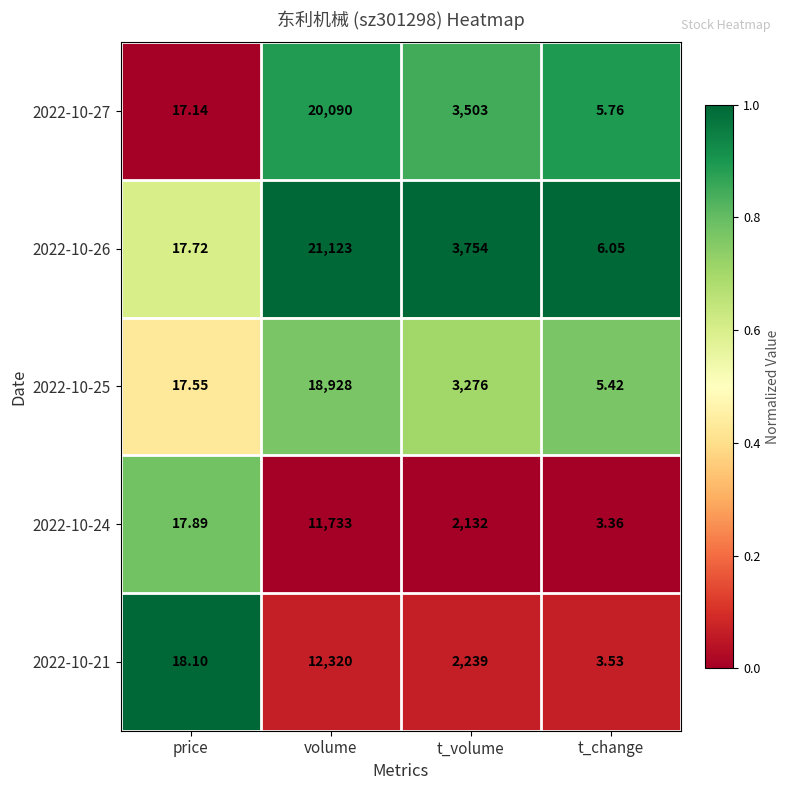

At t_change, list the series in order from smallest to largest.

2022-10-24, 2022-10-21, 2022-10-25, 2022-10-27, 2022-10-26